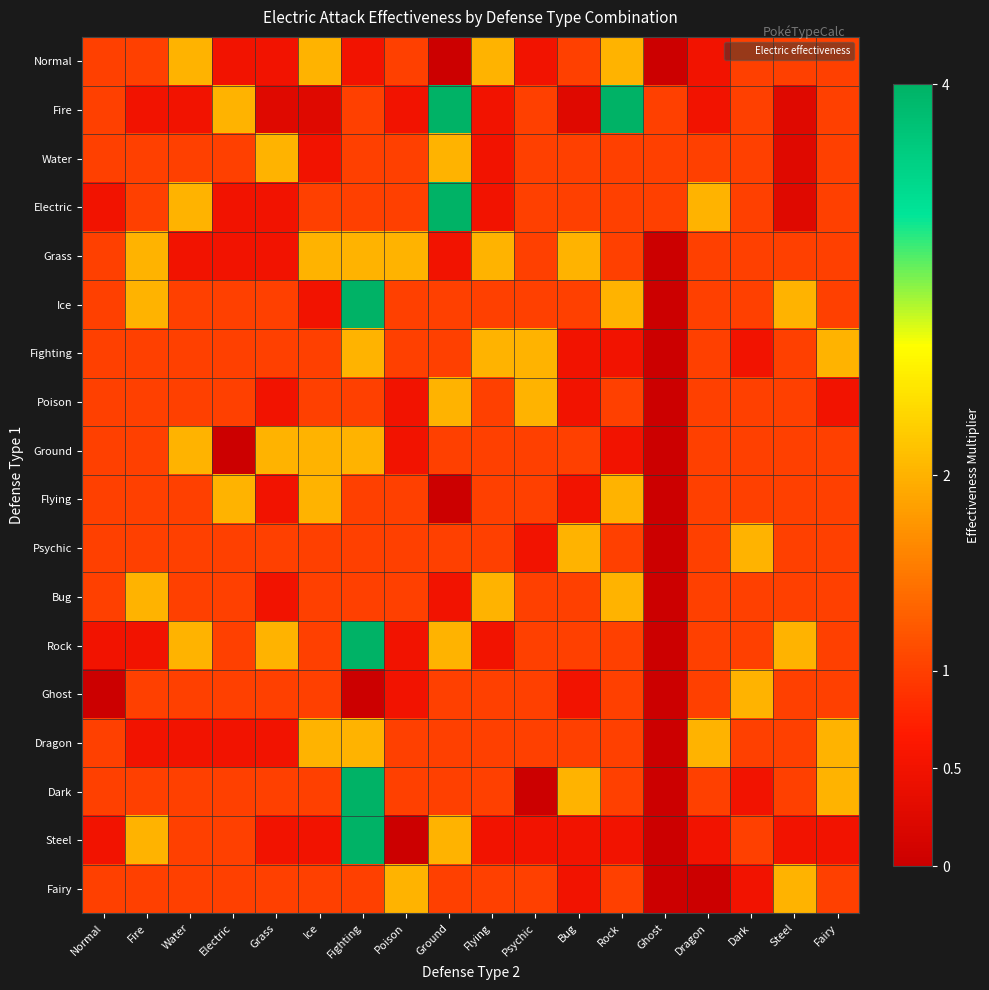

At how many categories does at least one series exceed 2?

3